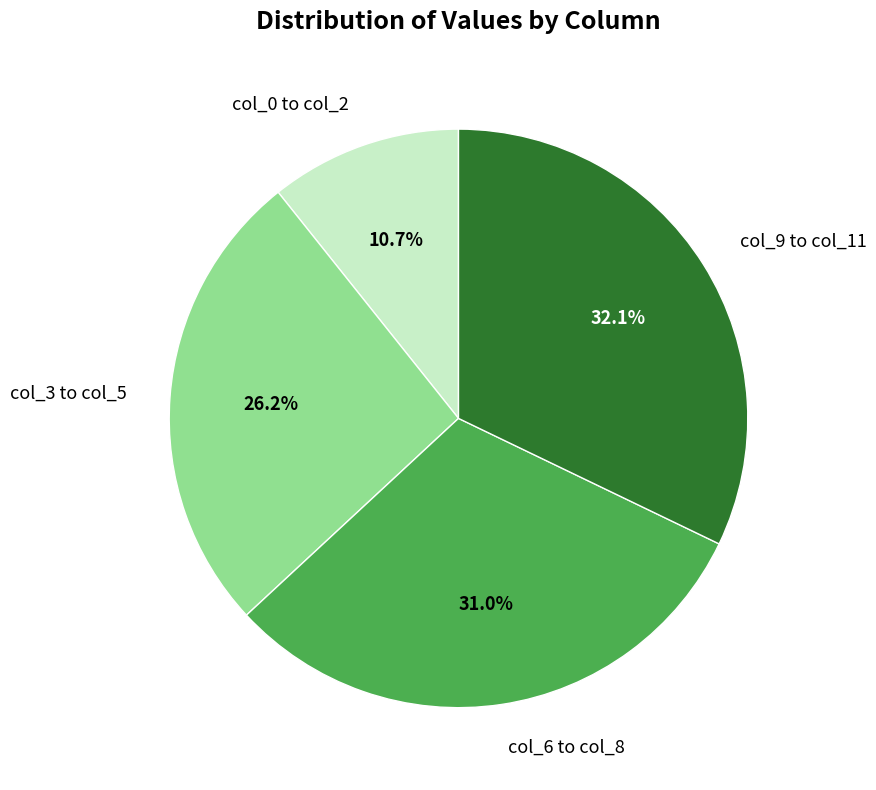

Which slice is the smallest?

col_0 to col_2